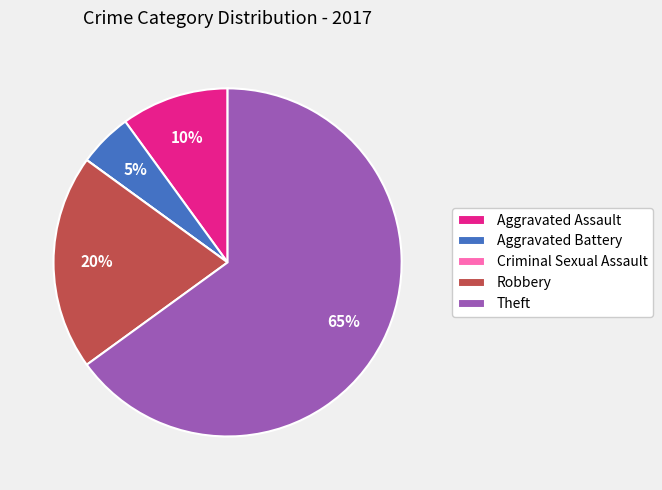

Between Aggravated Assault and Robbery, which is larger?

Robbery